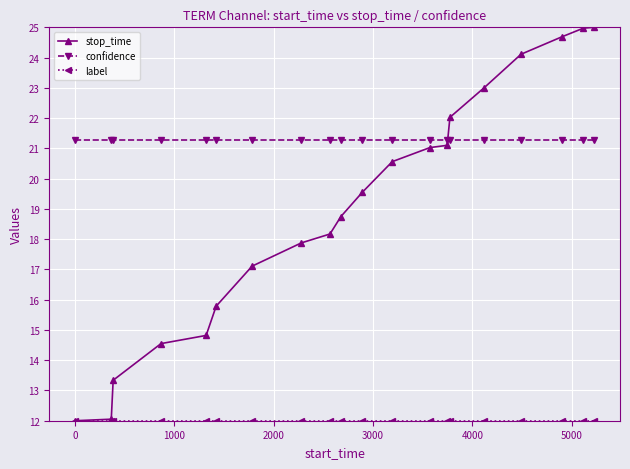

How many lines are shown in the chart?

3